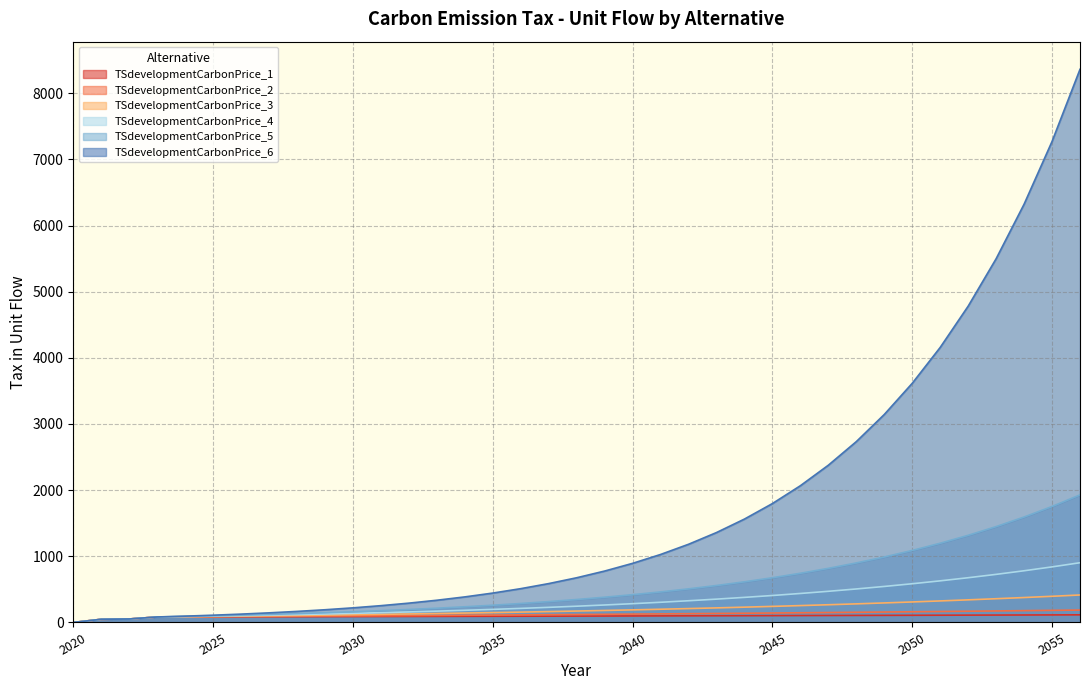

At which label is TSdevelopmentCarbonPrice_1 closest to 57?

2022